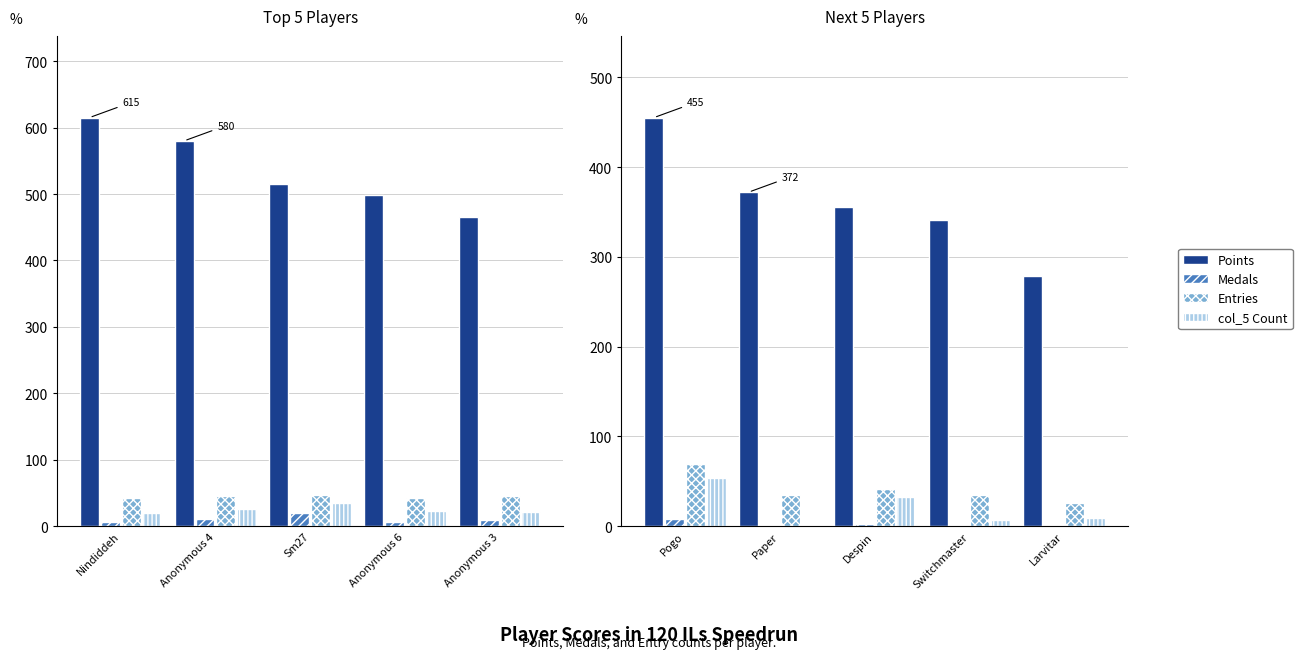

Does the chart contain stacked bars?

No